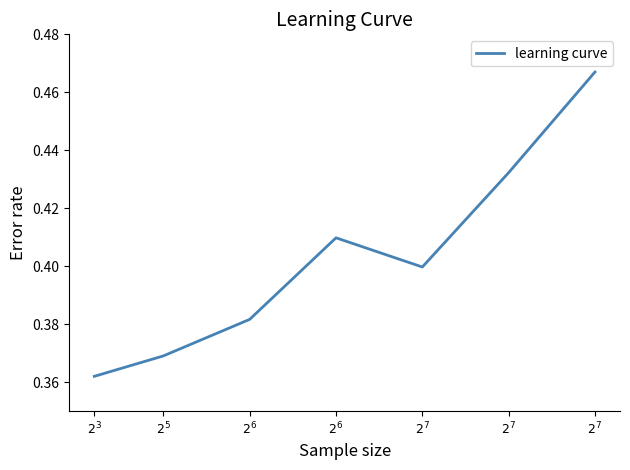

How many distinct data groups are displayed?

1